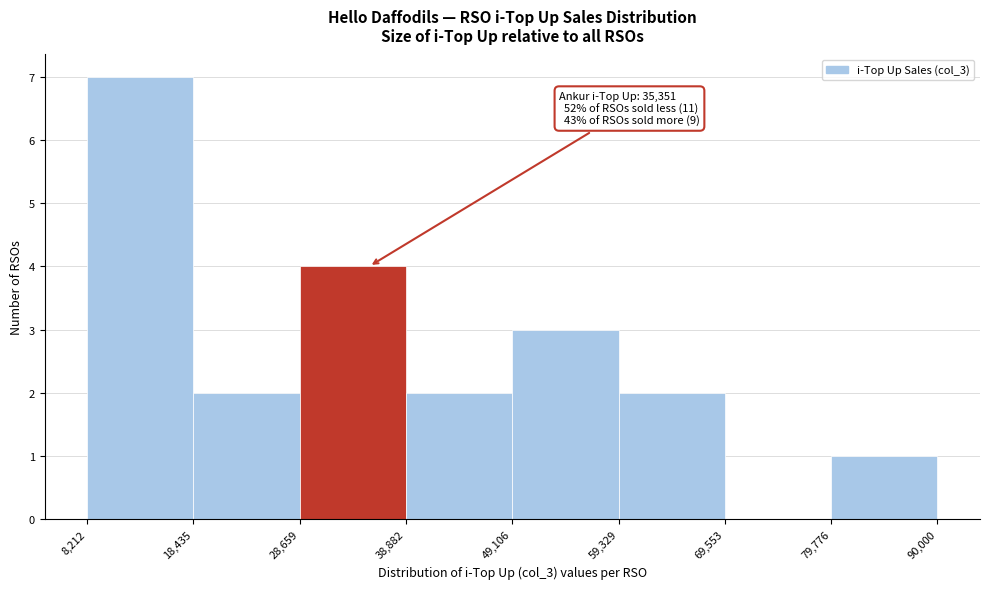

Over which range of the x-axis is the bar tallest?

8,212 to 18,435